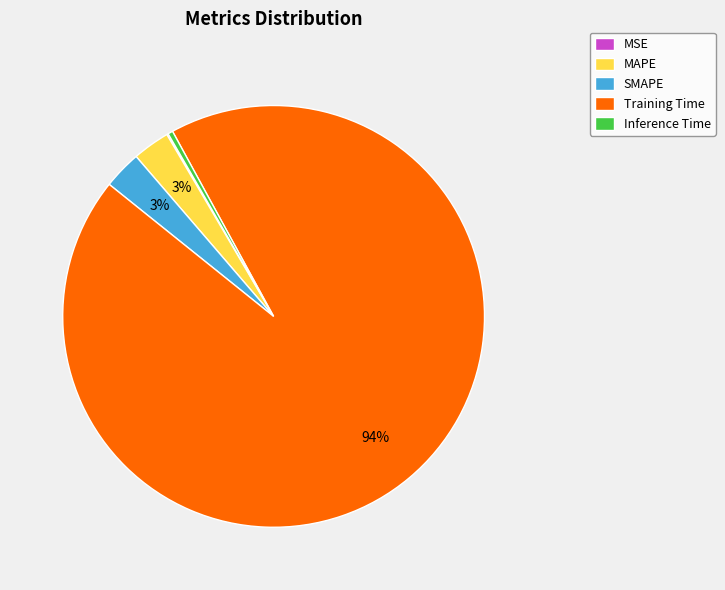

Which category has the biggest portion of the pie?

Training Time